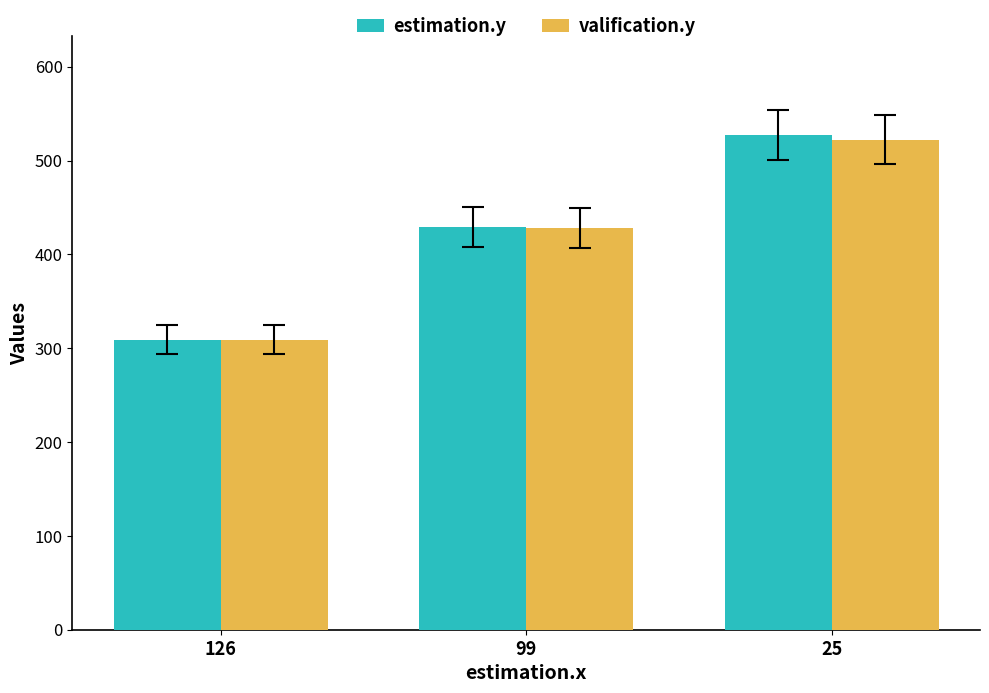

How many bars are there in each group?

2